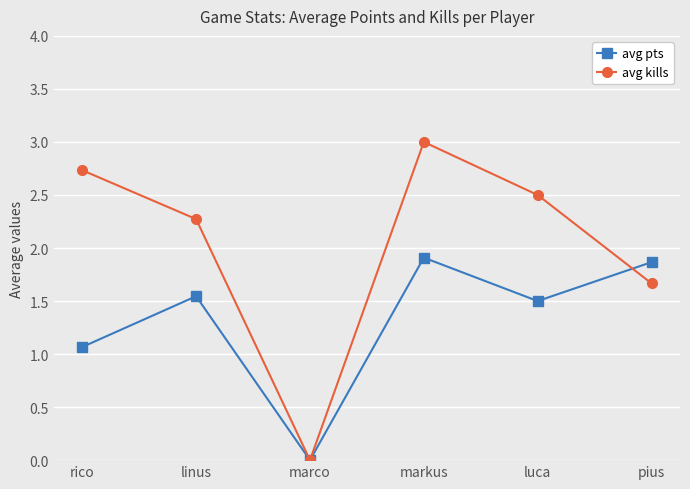

Is it true that avg pts equals 0.3 at rico?

False